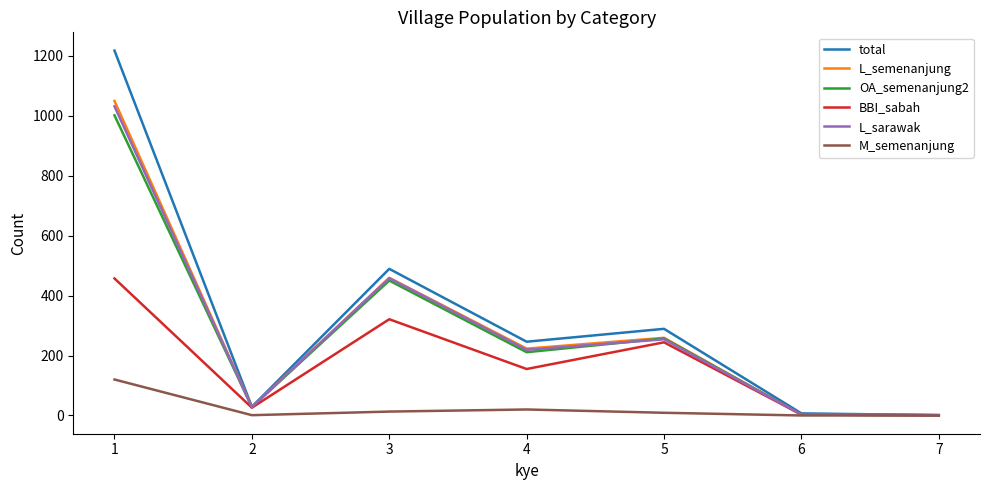

At which category does BBI_sabah reach its first local valley?

2